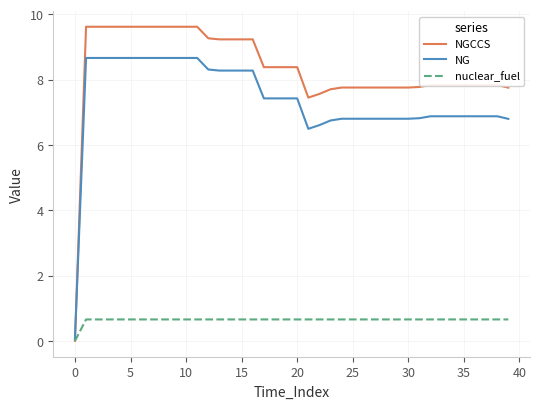

What is the greatest value displayed?

9.6